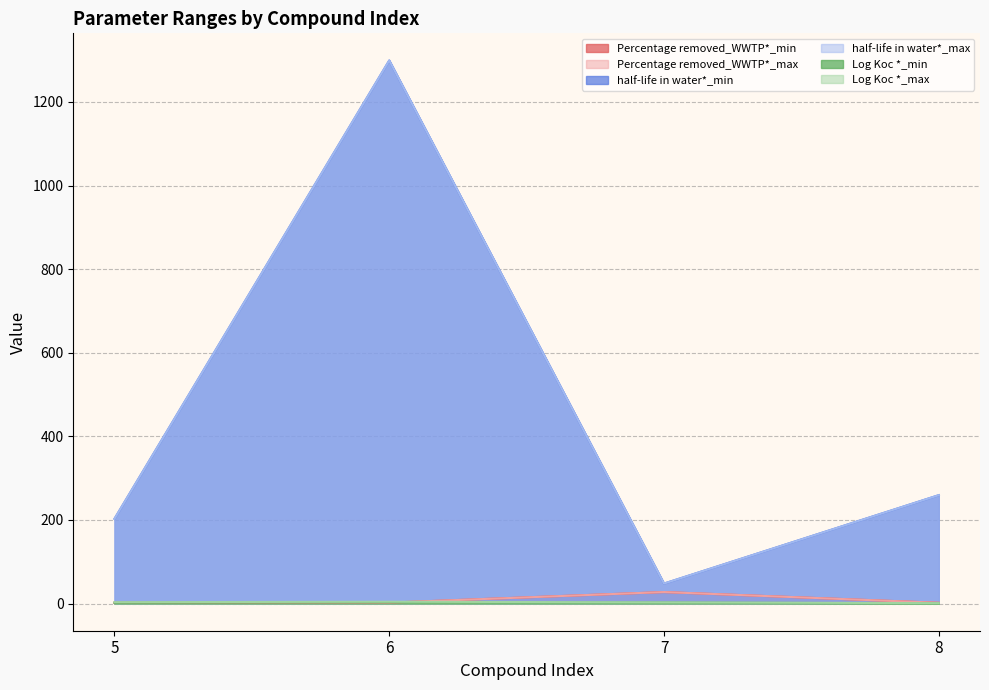

Does the chart display data point markers on the line(s)?

No